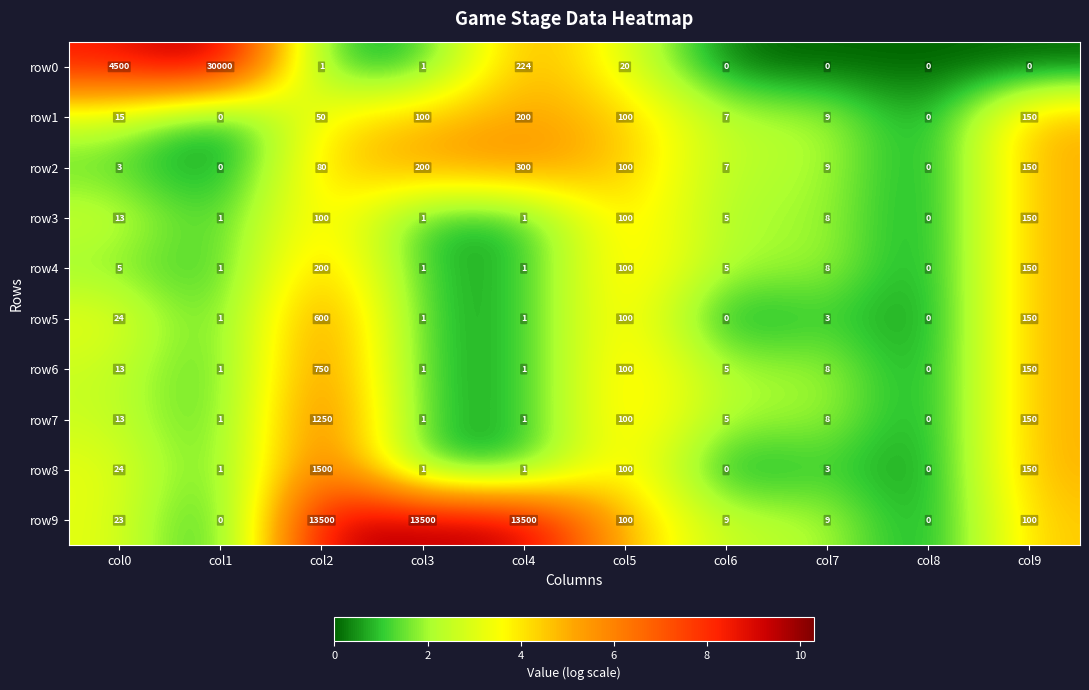

What is the difference between the maximum and second lowest values in the row9 series?

13500